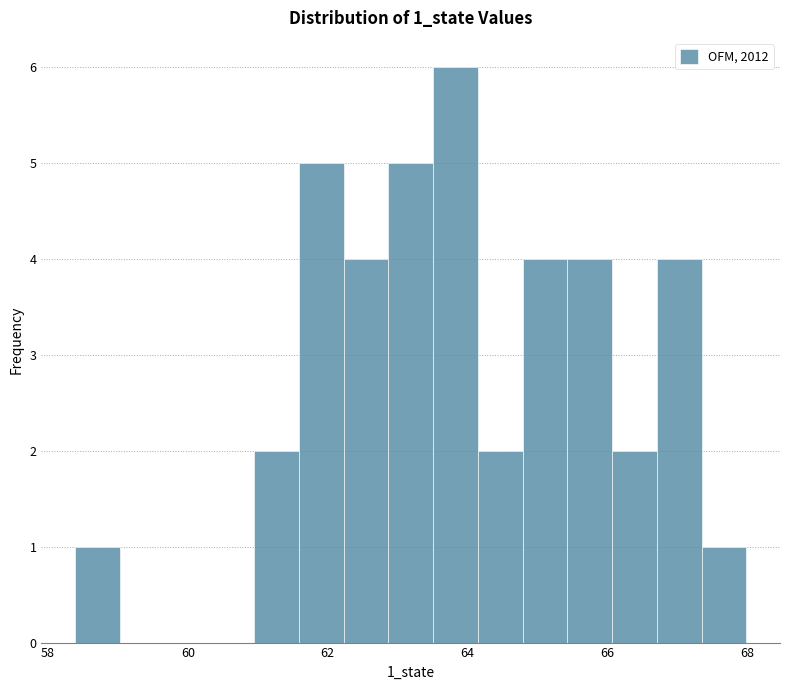

Read against the x-axis, roughly where is the centre of the tallest bar?

63.8